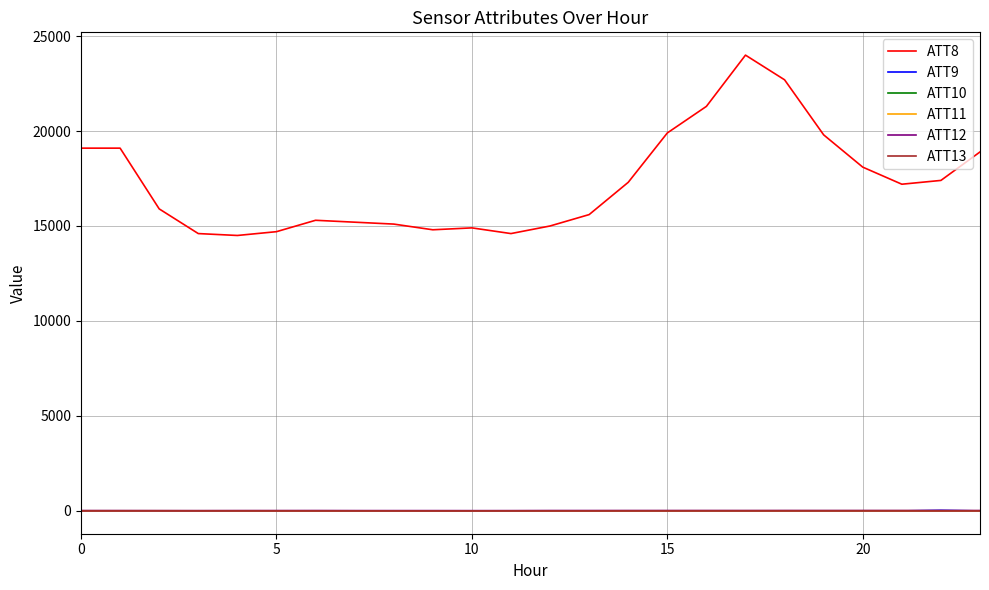

What is the difference between the maximum and second lowest values in the ATT9 series?

31.7